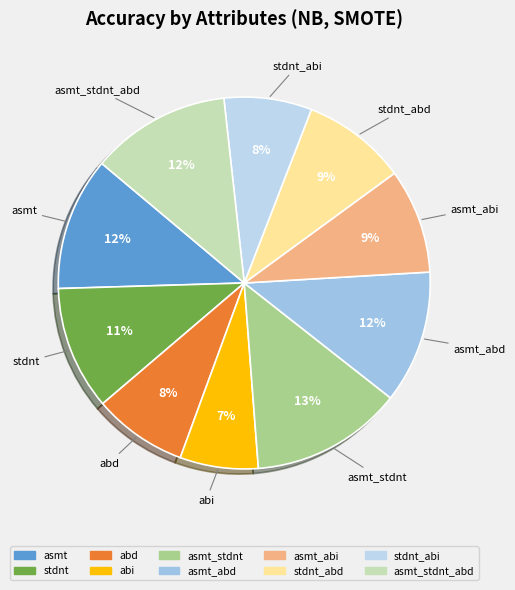

Is there any slice that represents more than half of the pie?

No